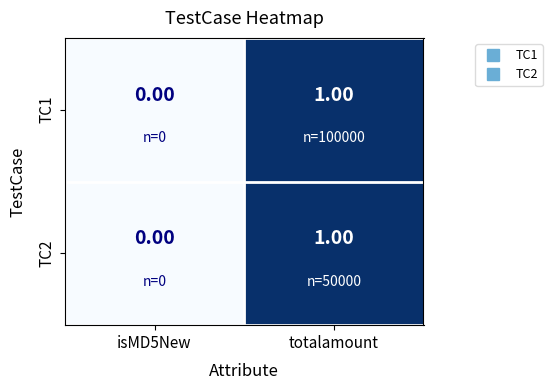

At which category is the sum across all series the highest?

totalamount